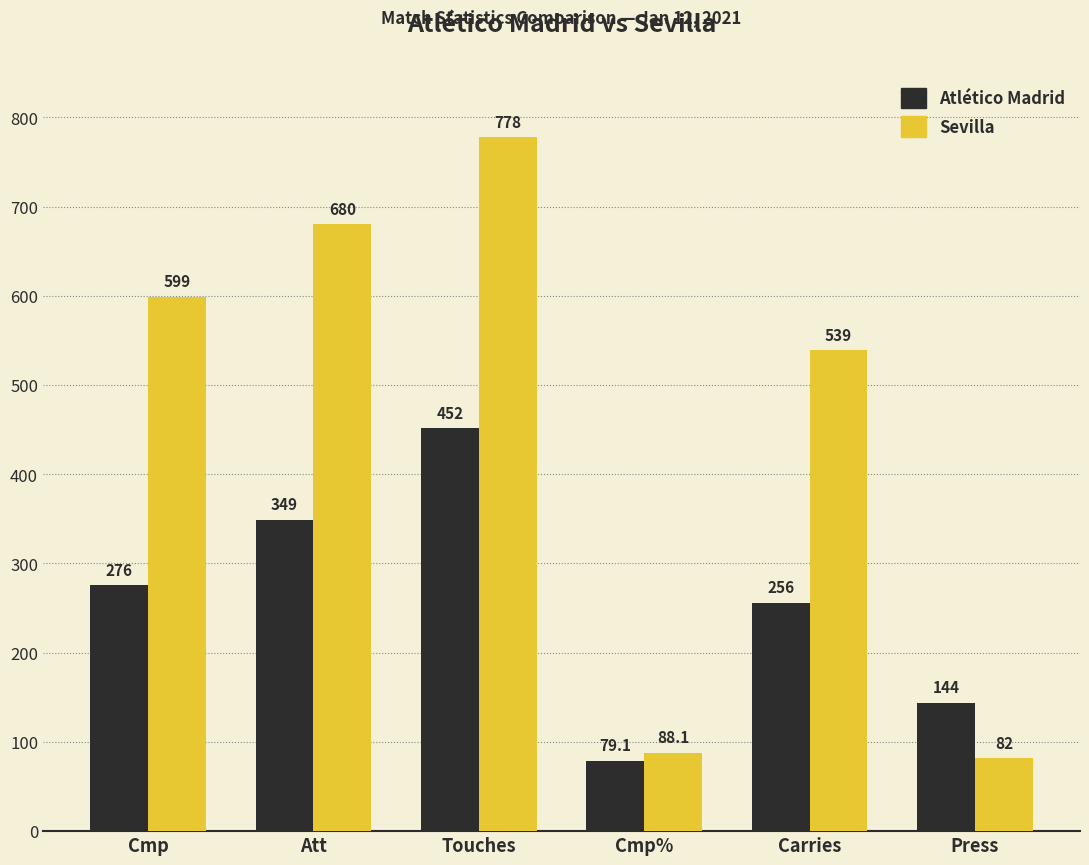

What is the label of the 6th bar from the left?

Press